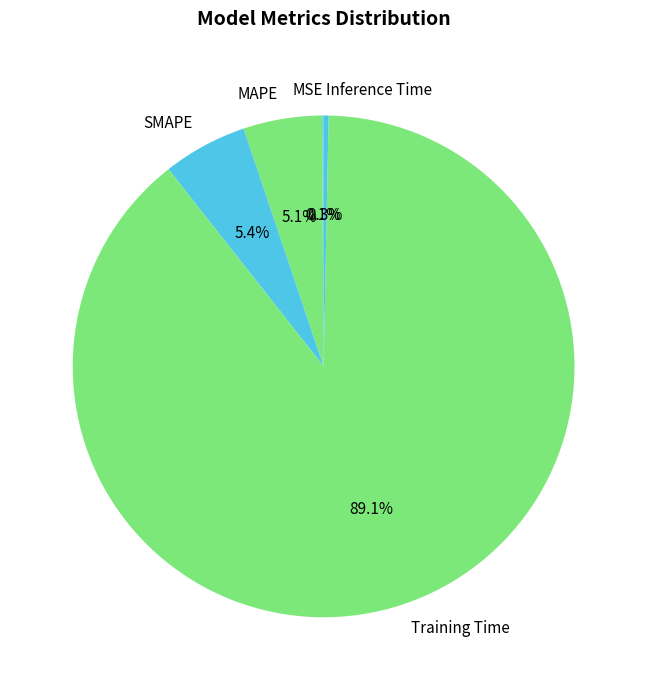

Which category has the biggest portion of the pie?

Training Time